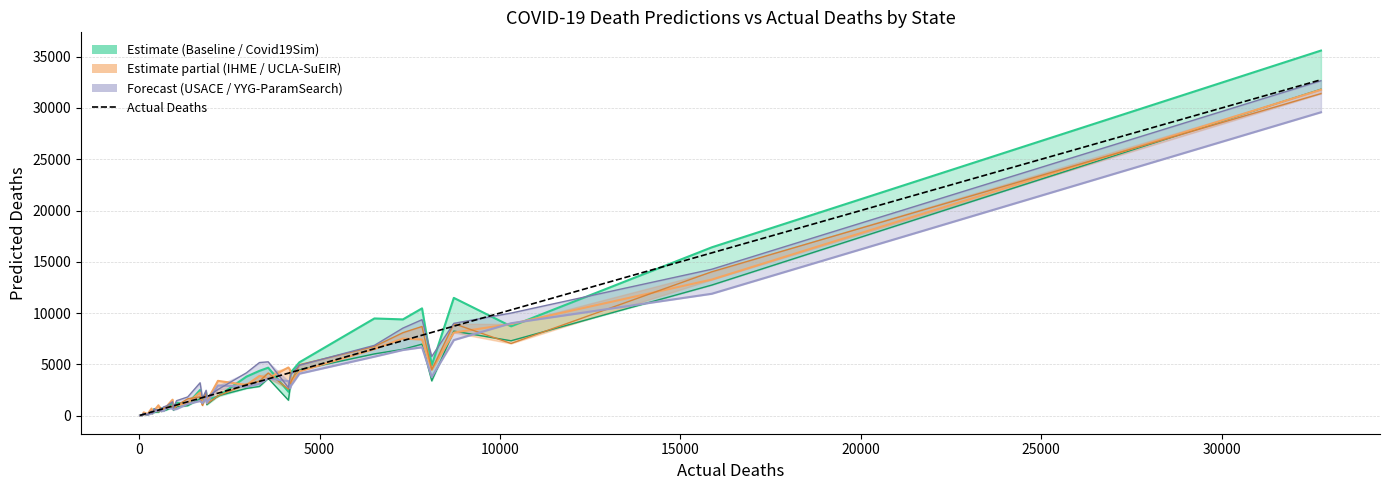

What is the maximum value for Actual Deaths?

32753.0